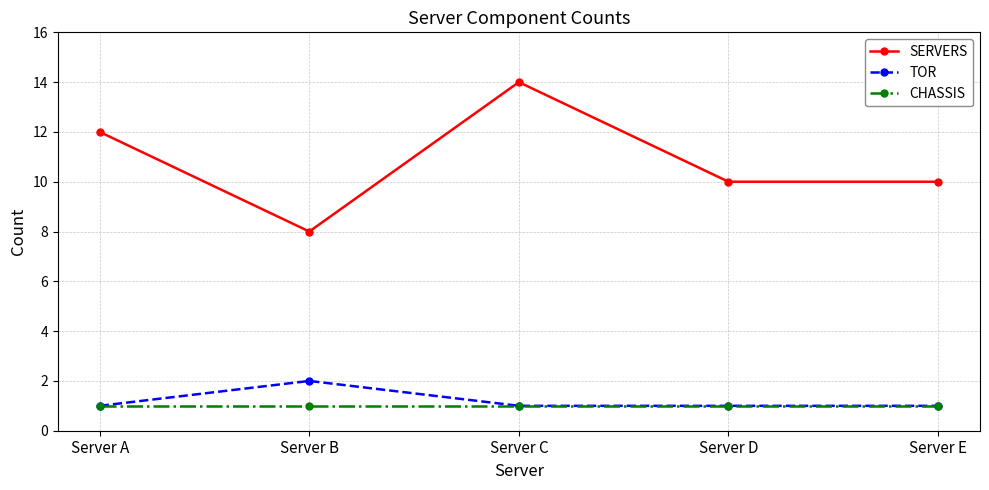

Which series changed the most between Server A and Server D?

SERVERS